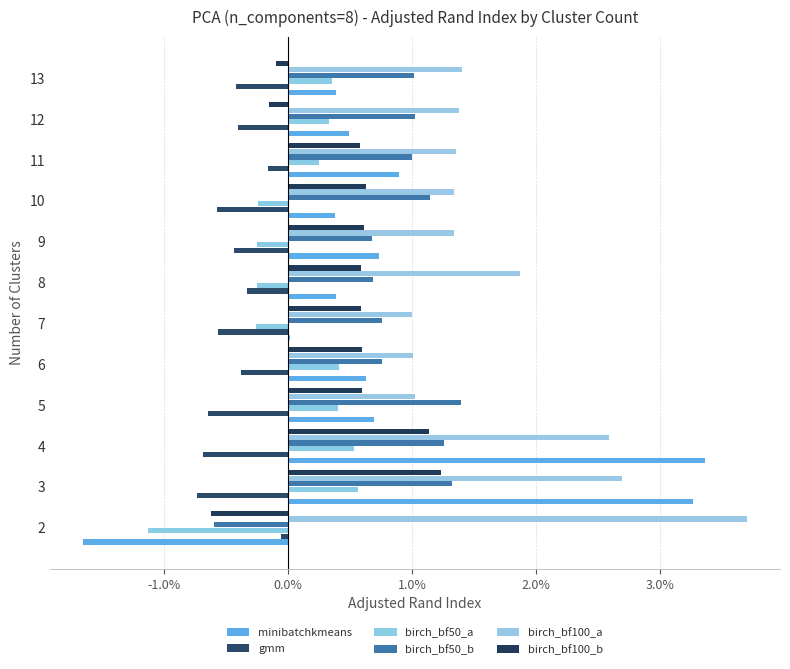

At how many categories does at least one series exceed 0?

12